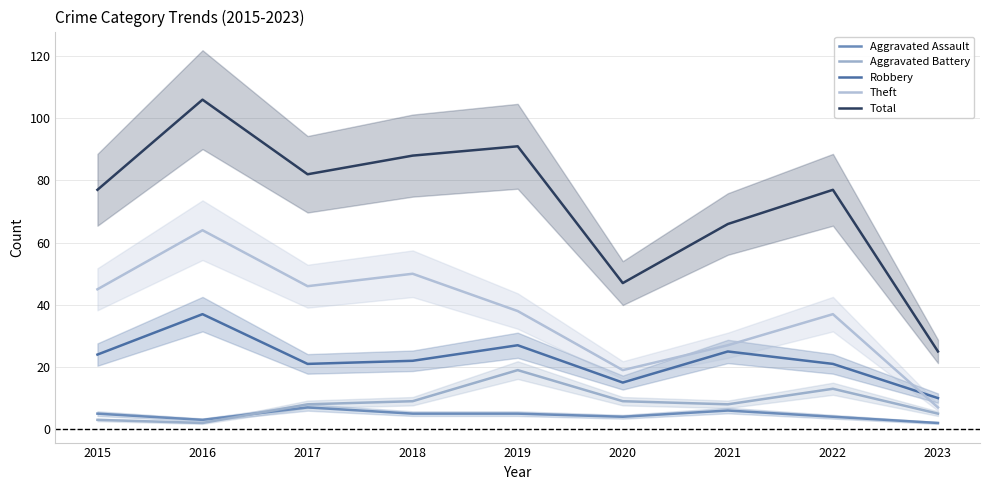

The Total series shows 106 at 2016. True or false?

True